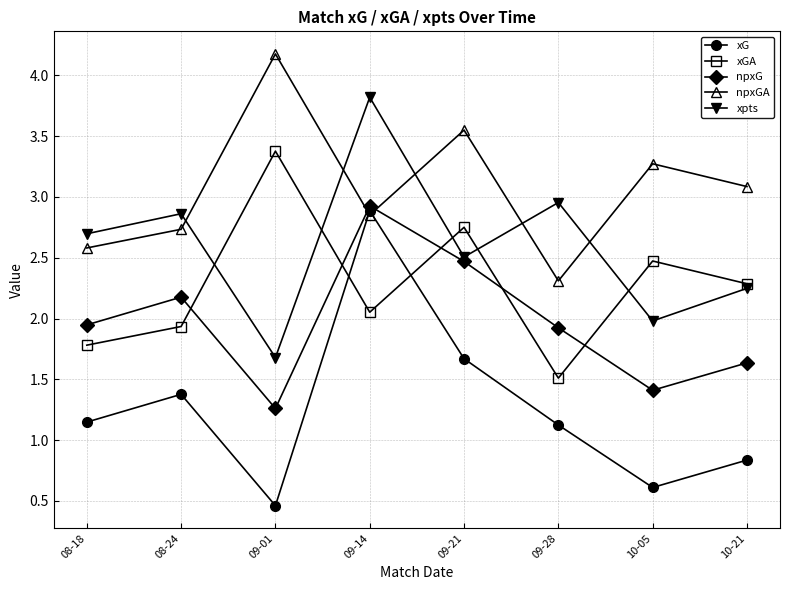

True or false: npxG and xG cross at least once.

False